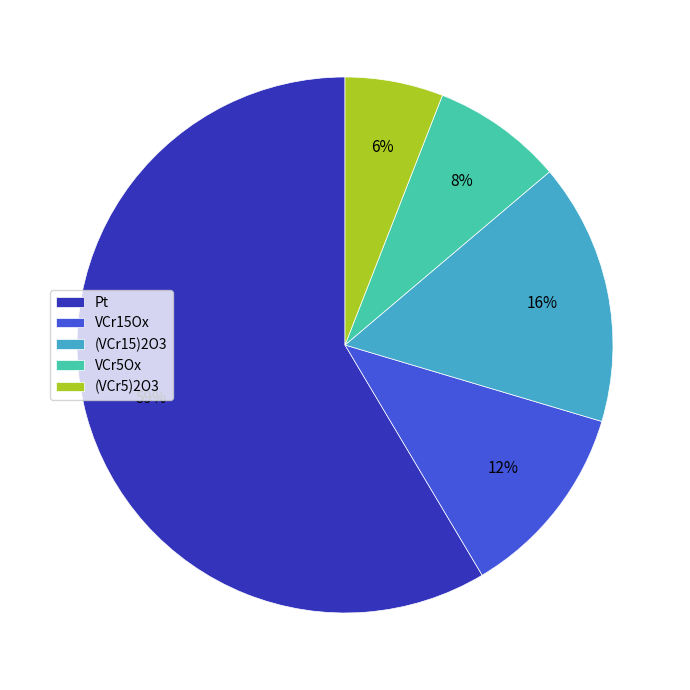

To the nearest percent, what is the difference between the VCr15Ox and (VCr5)2O3 slice percentages?

6%